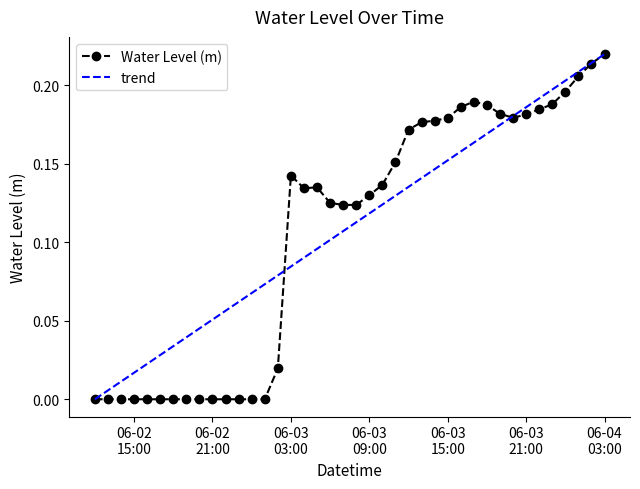

Between 2023-06-02 23:00:00 and 2023-06-03 15:00:00, which is larger?

2023-06-03 15:00:00